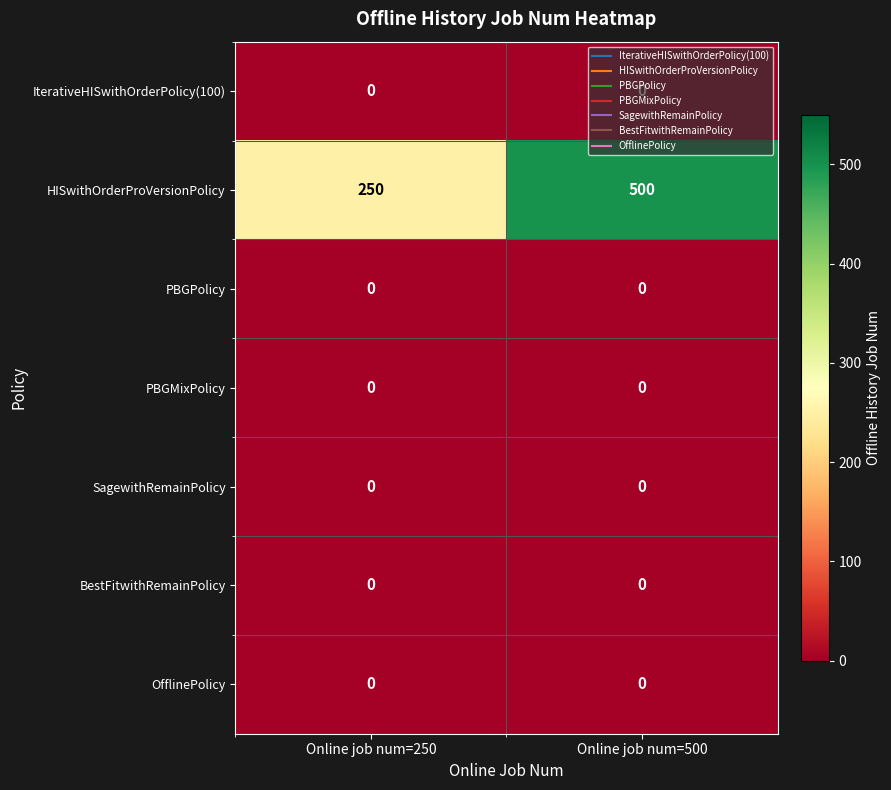

Which series has the widest spread of values?

HISwithOrderProVersionPolicy